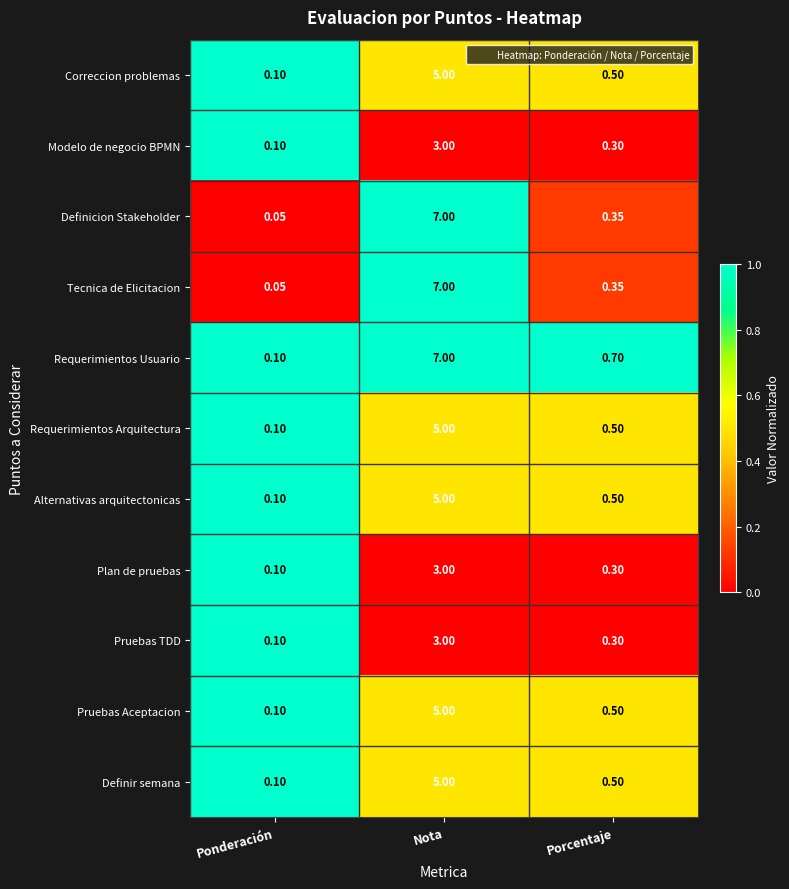

At which label does Alternativas arquitectonicas reach its minimum?

Ponderación